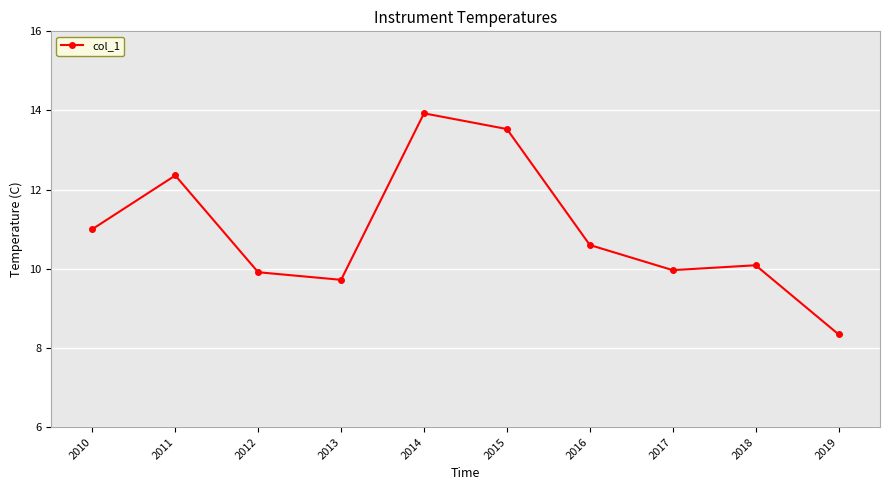

The chart shows a value of 22.5 at 2014. True or false?

False